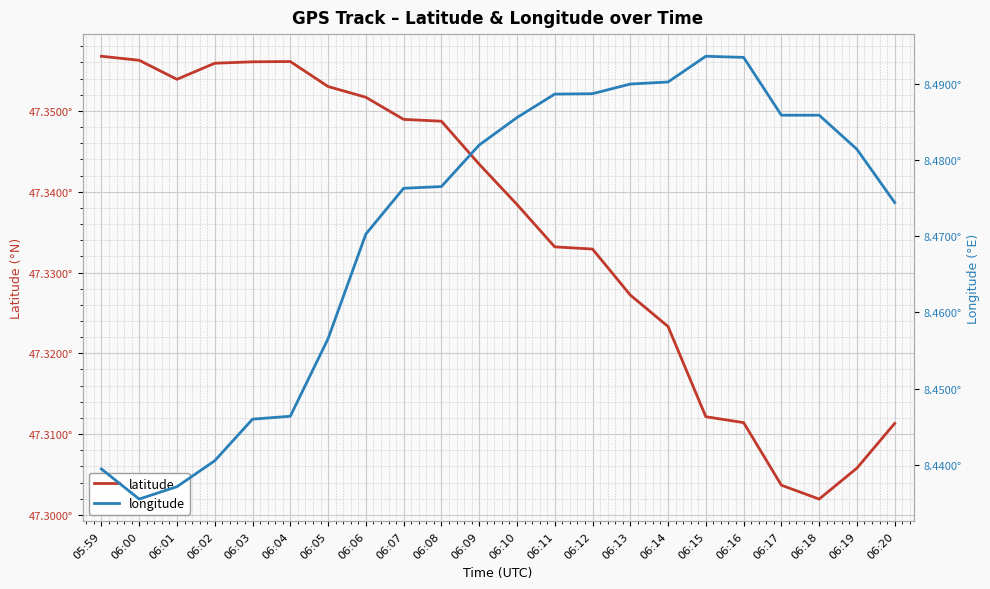

True or false: latitude has more than 2 points higher than both neighbors.

False